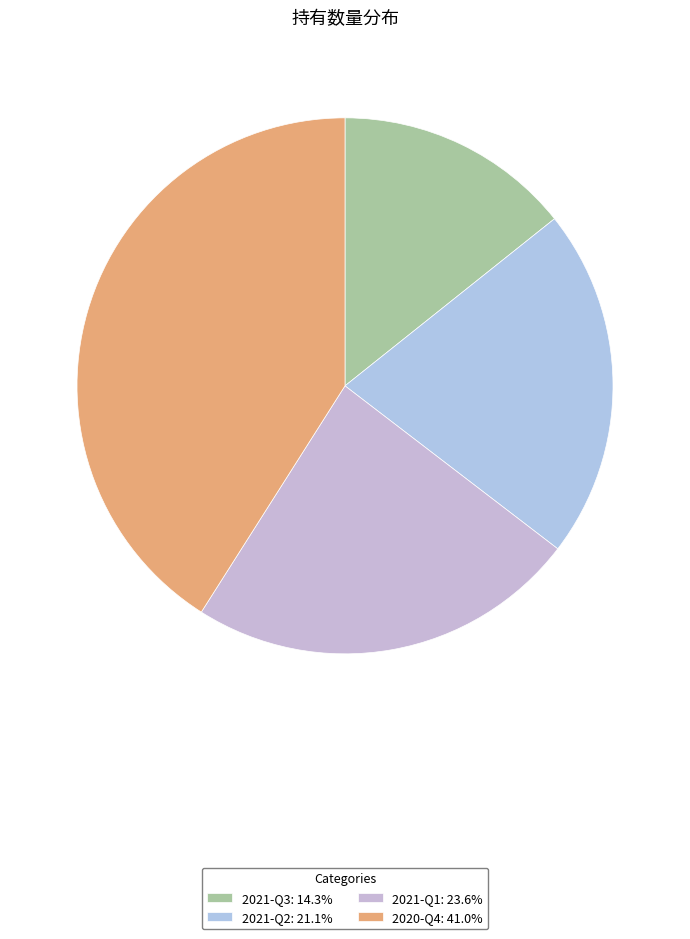

True or false: 2021-Q2 accounts for 29% of the total.

False